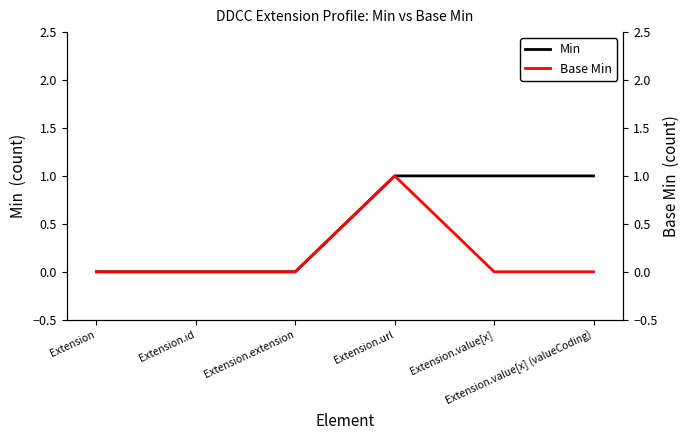

What is the spread (max minus min) of values at Extension.value[x]?

1